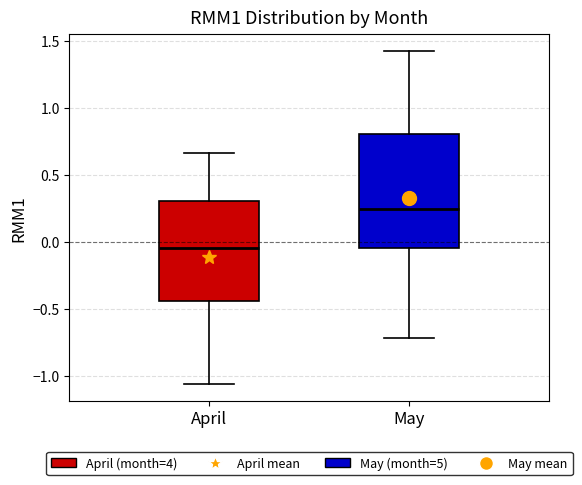

Reading left to right, transcribe this box plot: for each box, give where its median line is, the range the box spans, and where its two whiskers end, as read against the y-axis. The values are not printed on the chart, so give them approximately, as read against the axis.

April: median -0.05, box -0.45 to 0.30, whiskers -1.05 to 0.65
May: median 0.25, box -0.05 to 0.80, whiskers -0.70 to 1.40